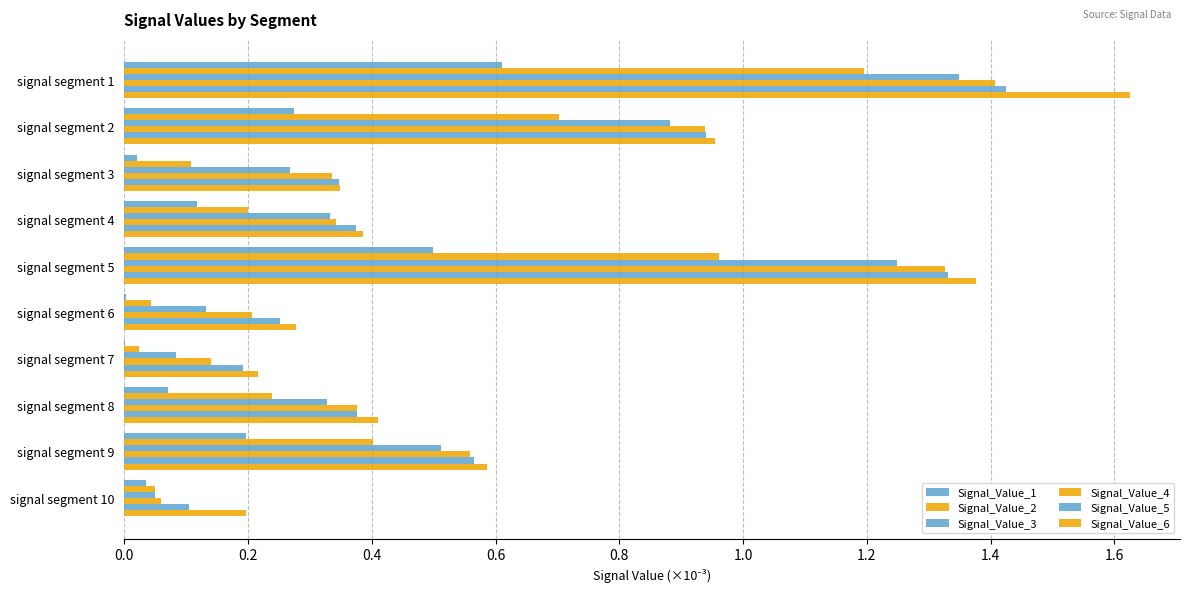

List the series in order of their peak value, lowest first.

Signal_Value_1, Signal_Value_2, Signal_Value_3, Signal_Value_4, Signal_Value_5, Signal_Value_6